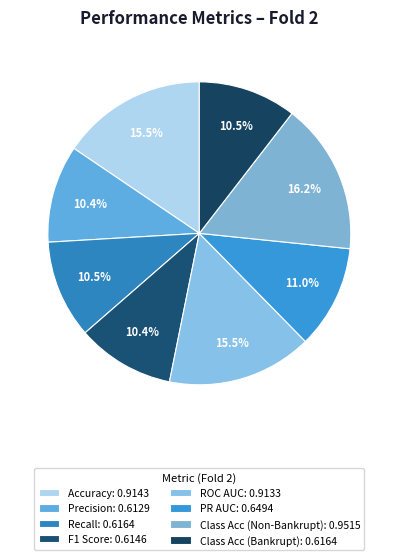

How many slices are in this pie chart?

8